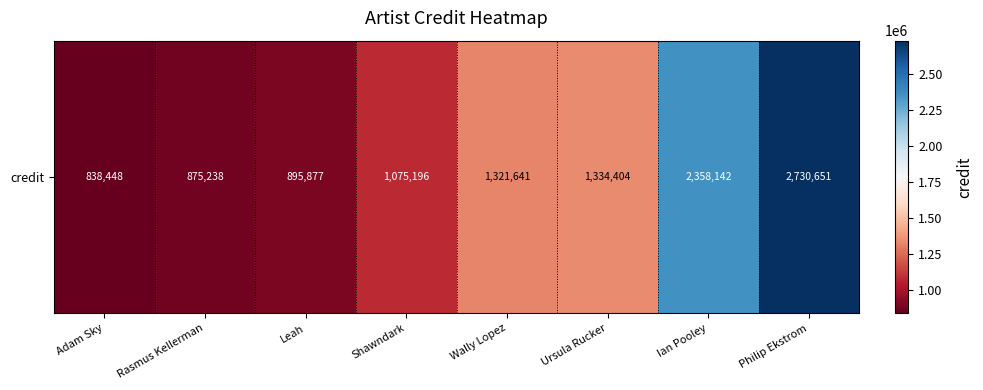

Rank the categories by value from lowest to highest.

Adam Sky, Rasmus Kellerman, Leah, Shawndark, Wally Lopez, Ursula Rucker, Ian Pooley, Philip Ekstrom